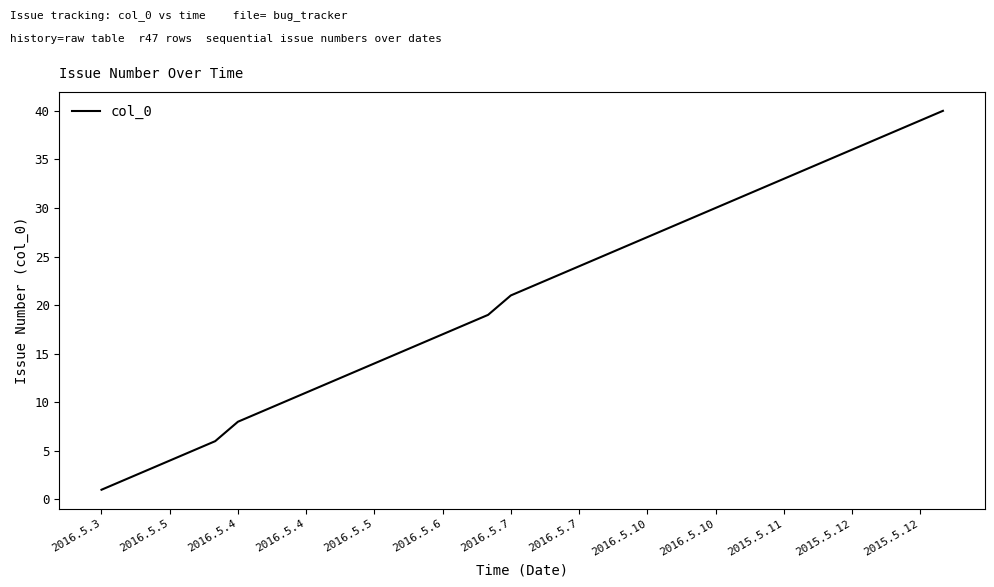

What is the greatest value displayed?

40